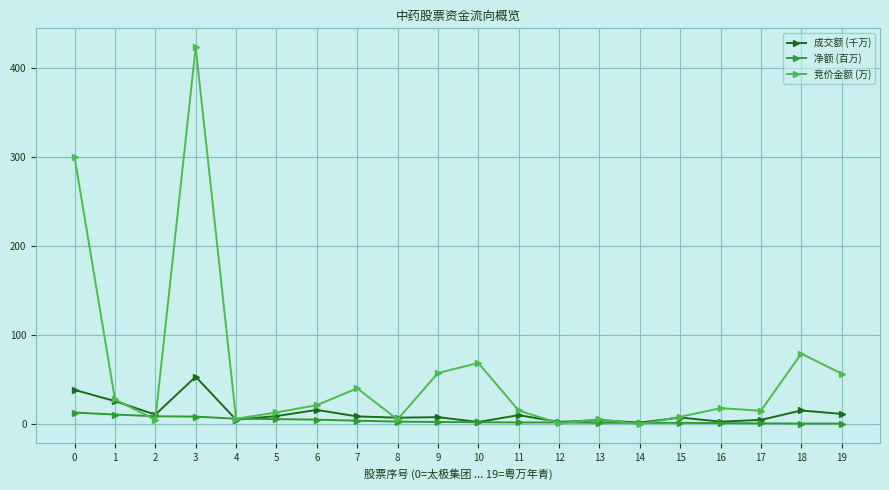

How many values in the 竞价金额 (万) series exceed 18?

10